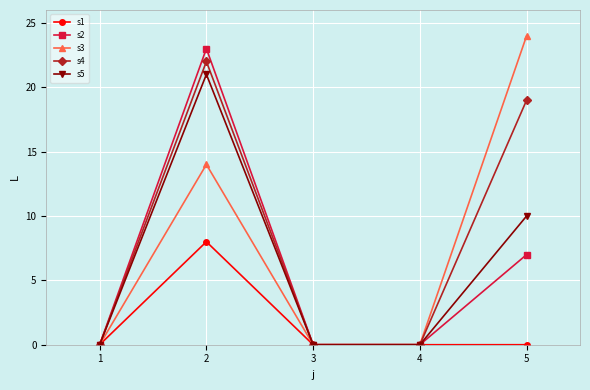

What are all the series names shown in the legend?

s1, s2, s3, s4, s5